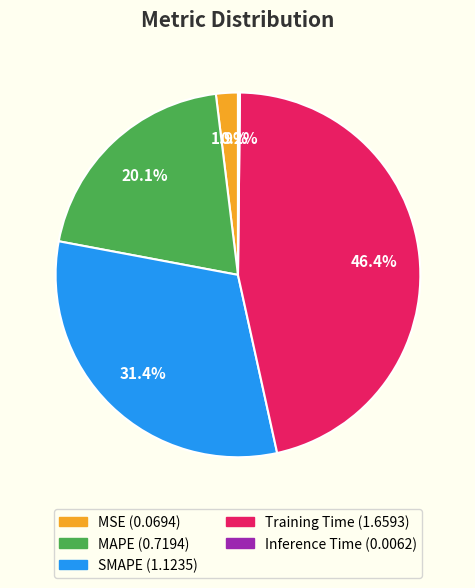

How much of the chart is everything except MAPE?

79.9%